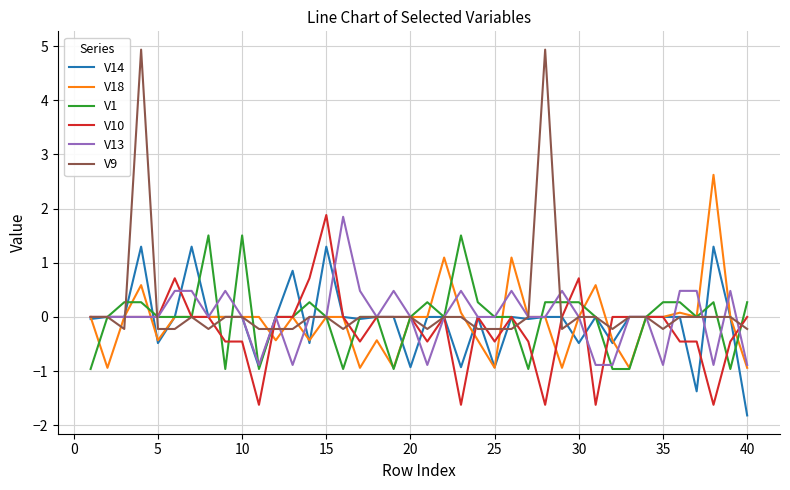

What is the maximum value for V10?

1.9